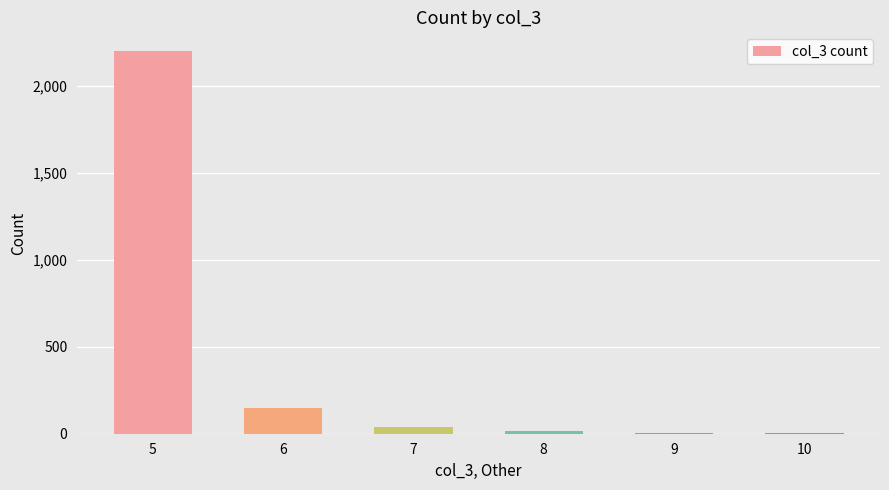

What is the maximum value shown in the chart?

2200